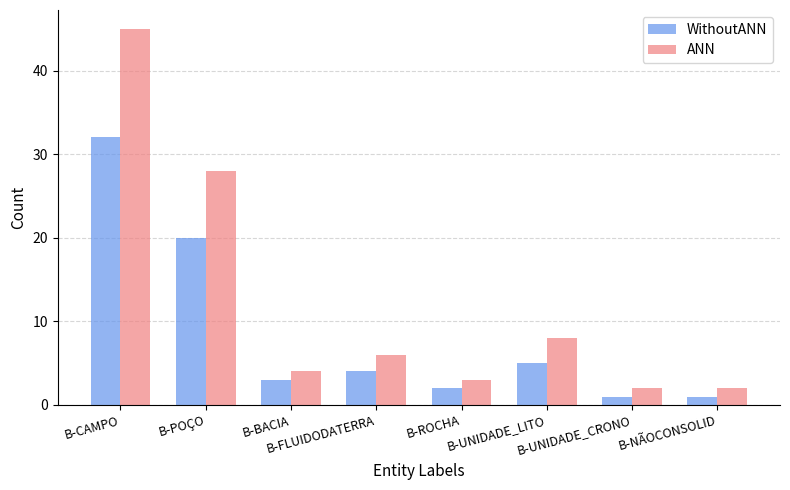

What is the lowest value of the WithoutANN series?

1